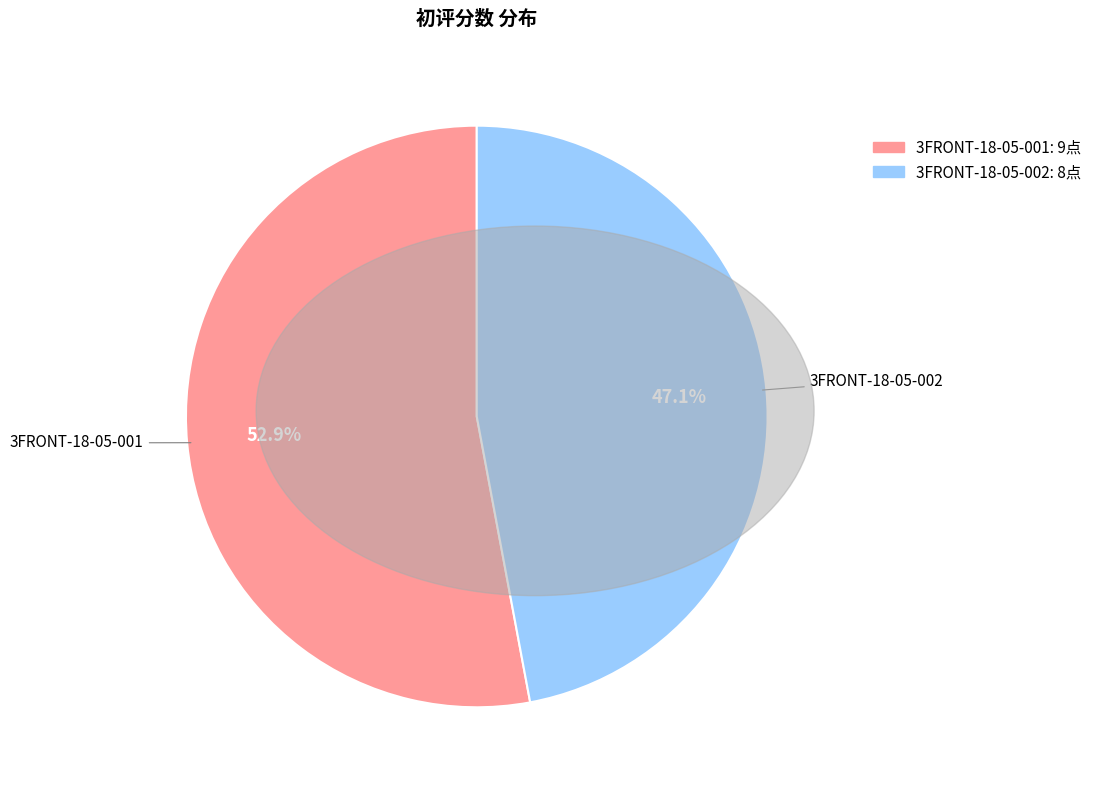

How many segments does this pie chart have?

2